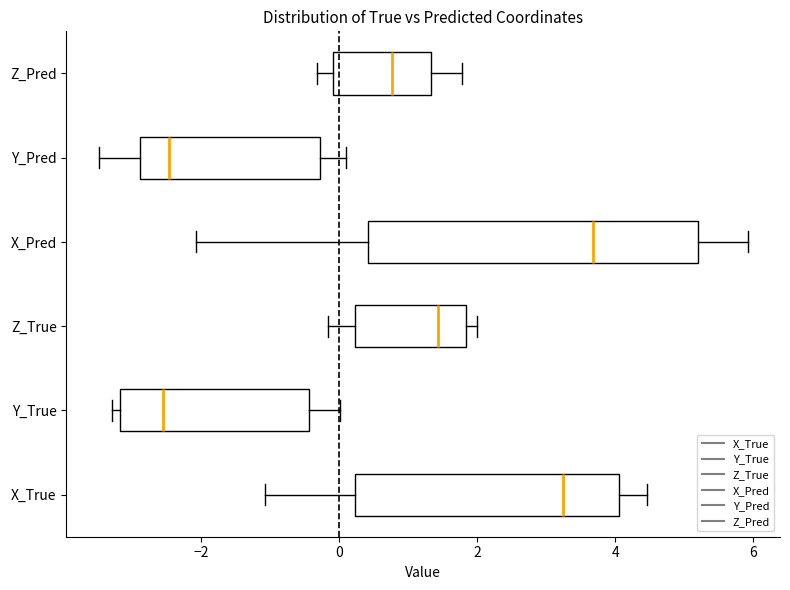

Where does the right whisker of the box for Y_True end on the x-axis? The values are not printed on the chart, so give them approximately, as read against the axis.

0.0